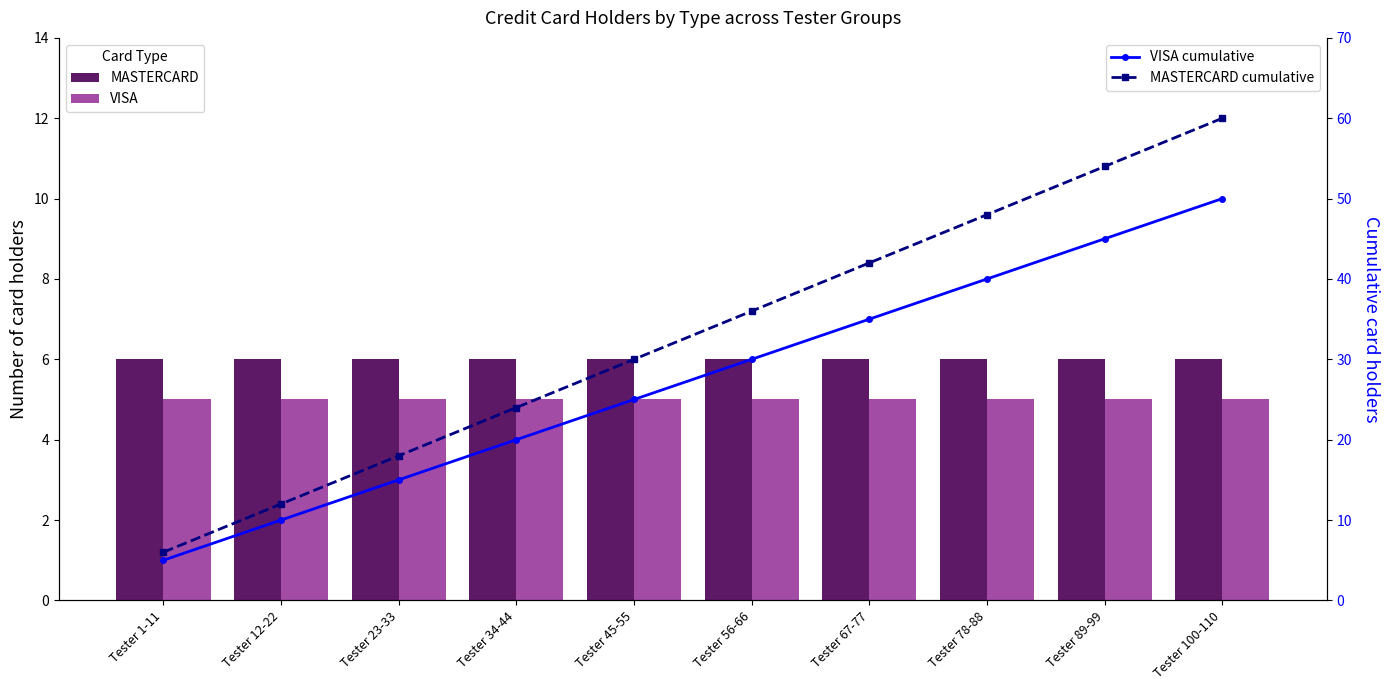

Read the MASTERCARD cumulative value at Tester 45-55.

30